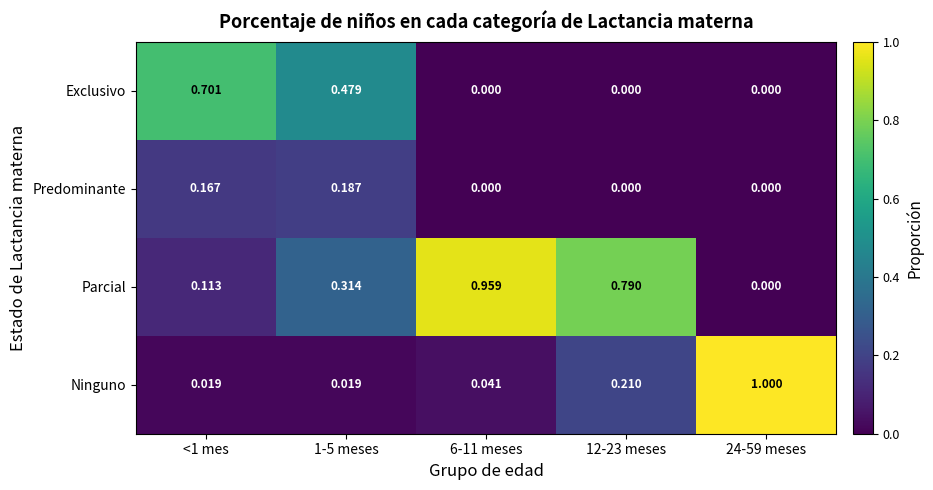

How many distinct data groups are displayed?

4